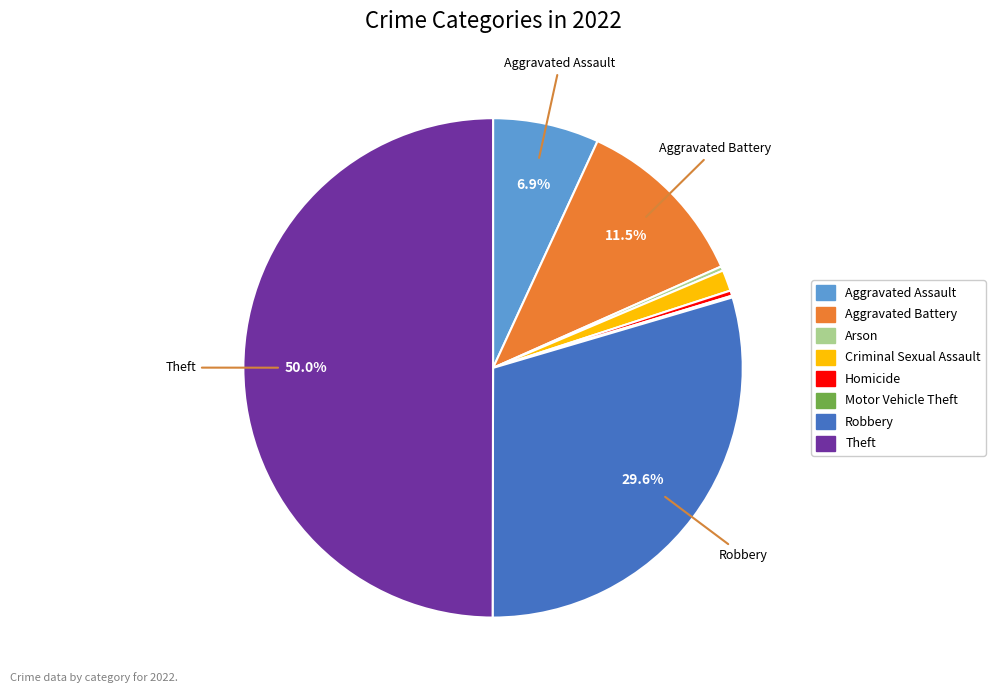

Is Aggravated Battery the majority of the pie?

No